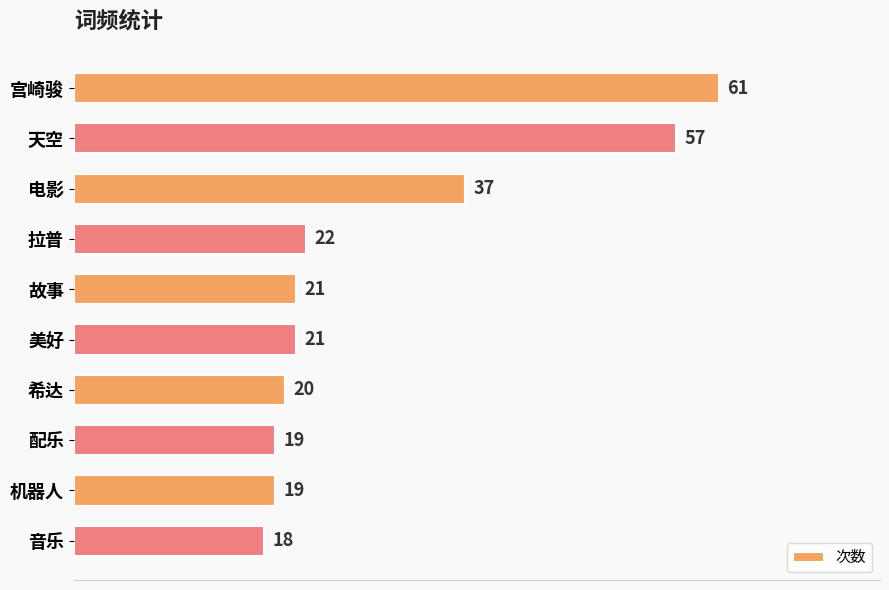

What is the minimum value shown in the chart?

18